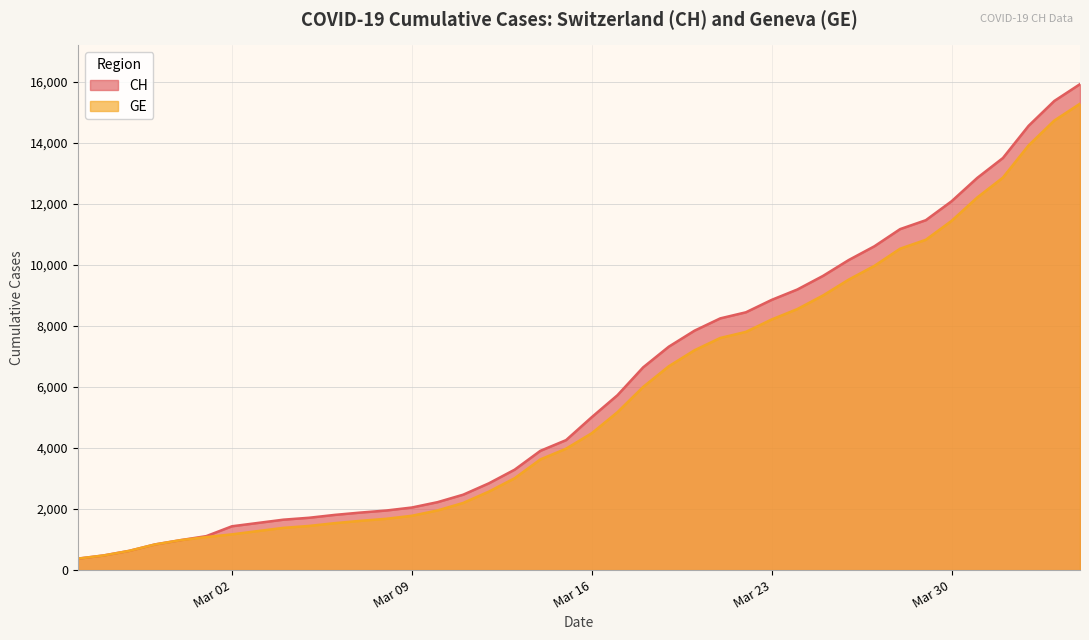

The CH series shows 11467 at 2020-03-29. True or false?

True